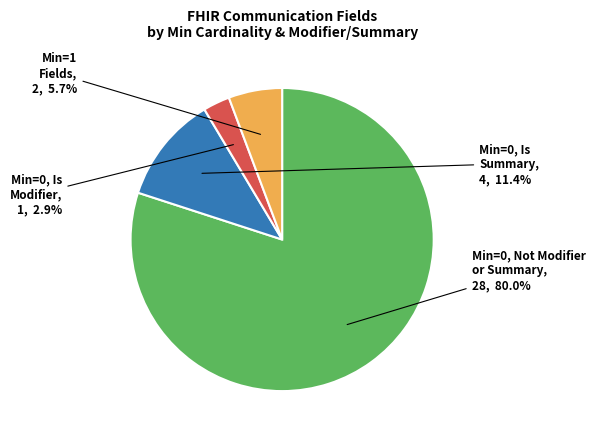

Is there any slice that represents more than half of the pie?

Yes